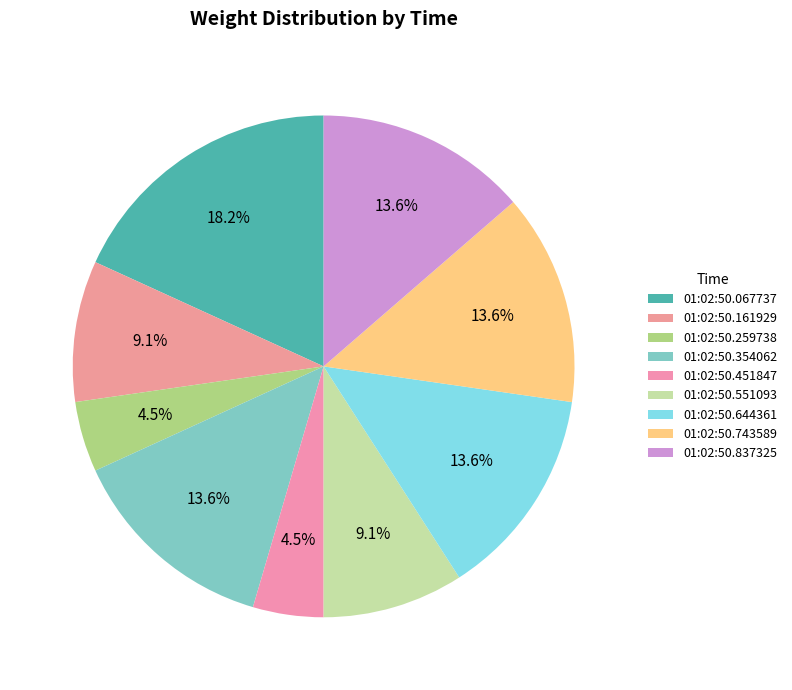

Is 01:02:50.644361 the majority of the pie?

No